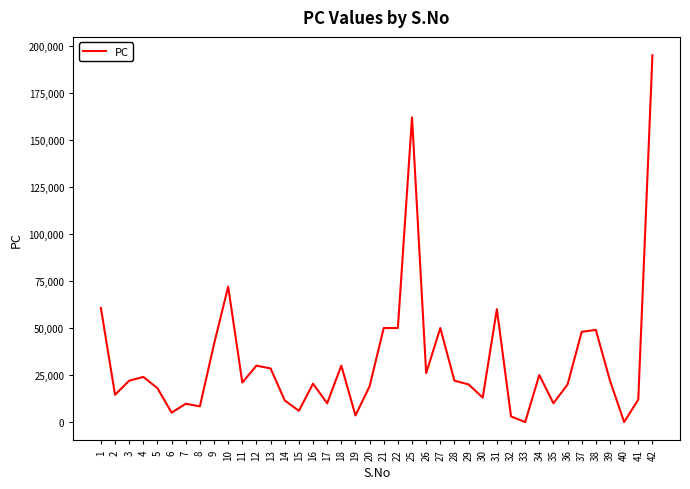

Between 21 and 32, which is larger?

21